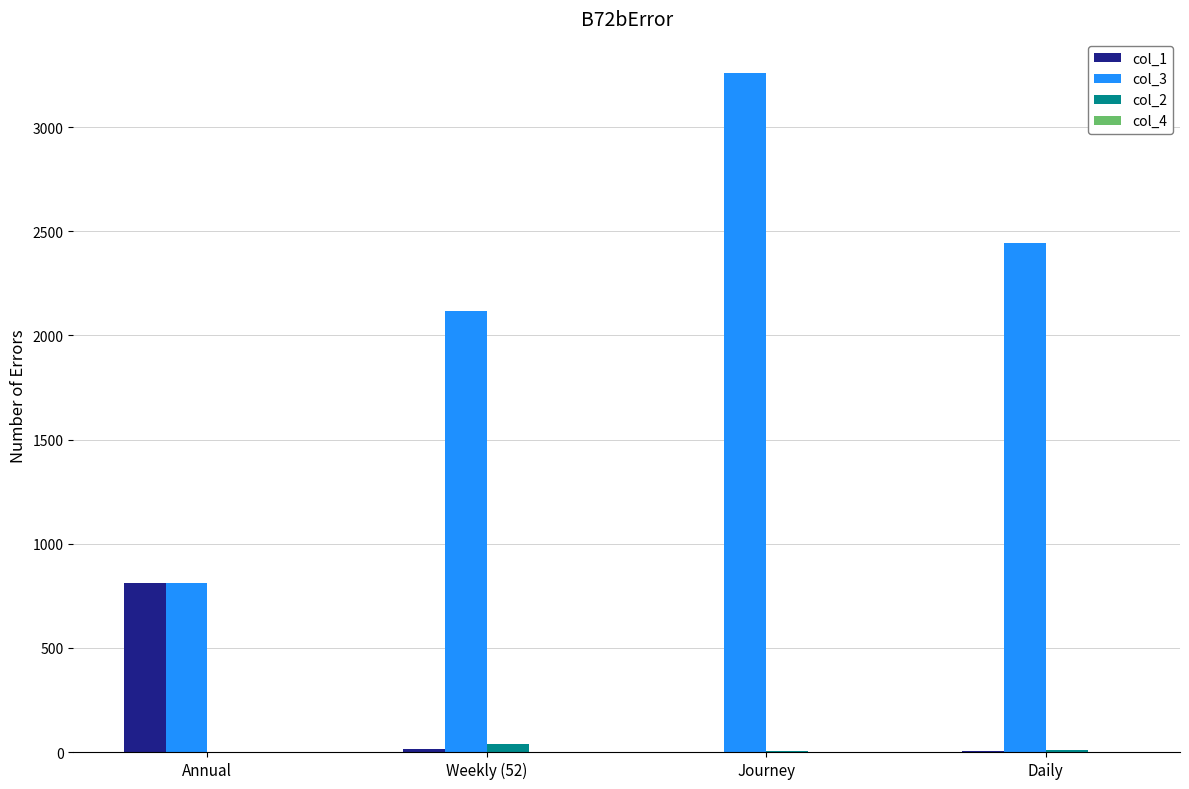

The value of col_3 at Journey is 3260.4. True or false?

True